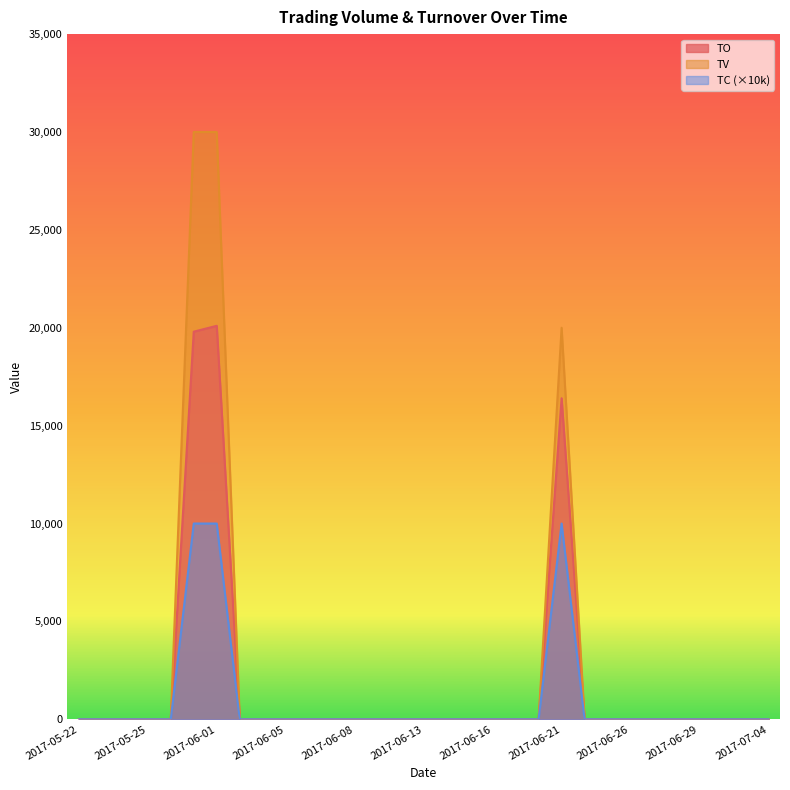

Which has a higher value, 2017-06-19 or 2017-06-09?

2017-06-19